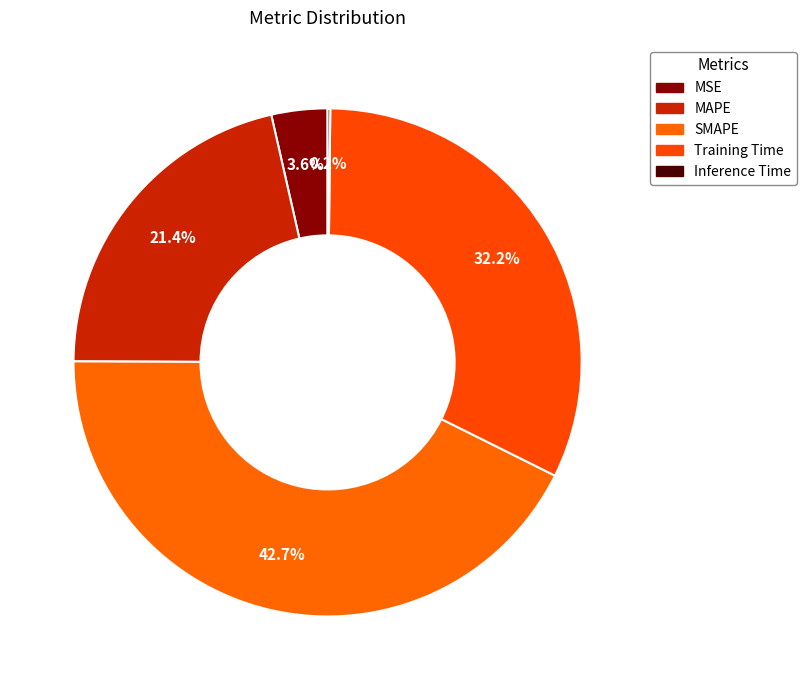

Combined, what portion of the pie is Inference Time and MSE?

3.7%